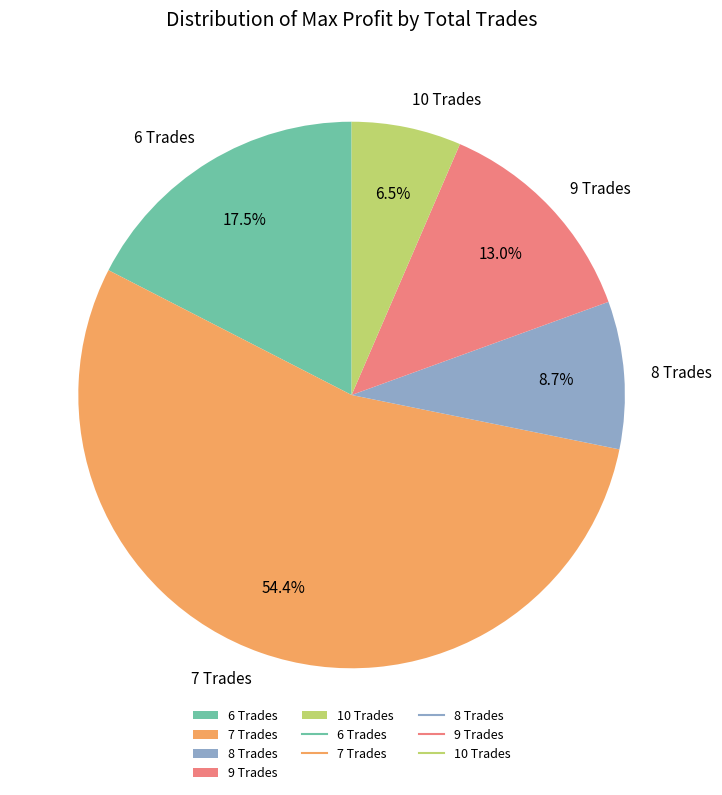

Is there a majority slice in this chart?

Yes